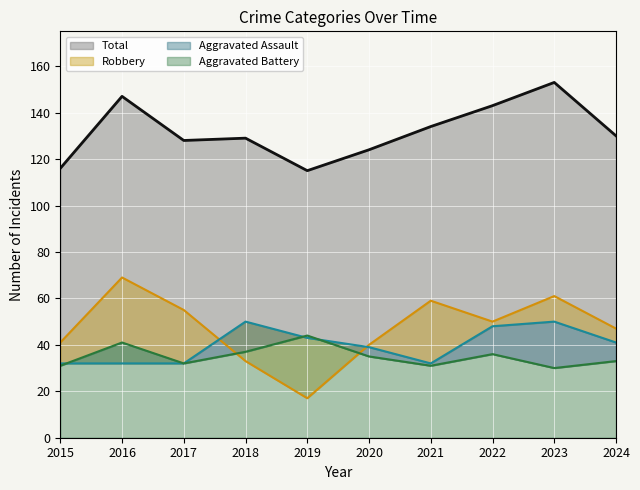

What is the difference between the maximum and minimum values in the Total (line) series?

38